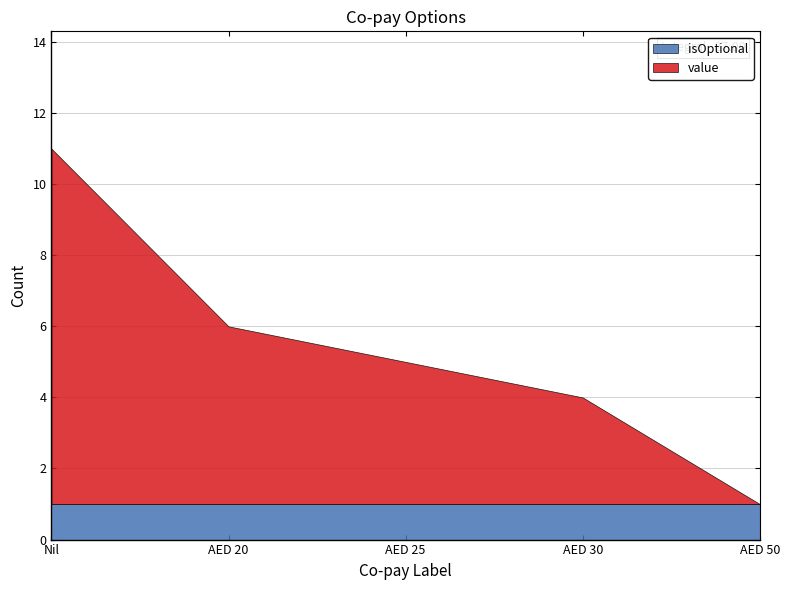

Reading left to right, list all the values displayed in this chart.

value: Nil=10	AED 20=5	AED 25=4	AED 30=3	AED 50=0
isOptional: Nil=1	AED 20=1	AED 25=1	AED 30=1	AED 50=1